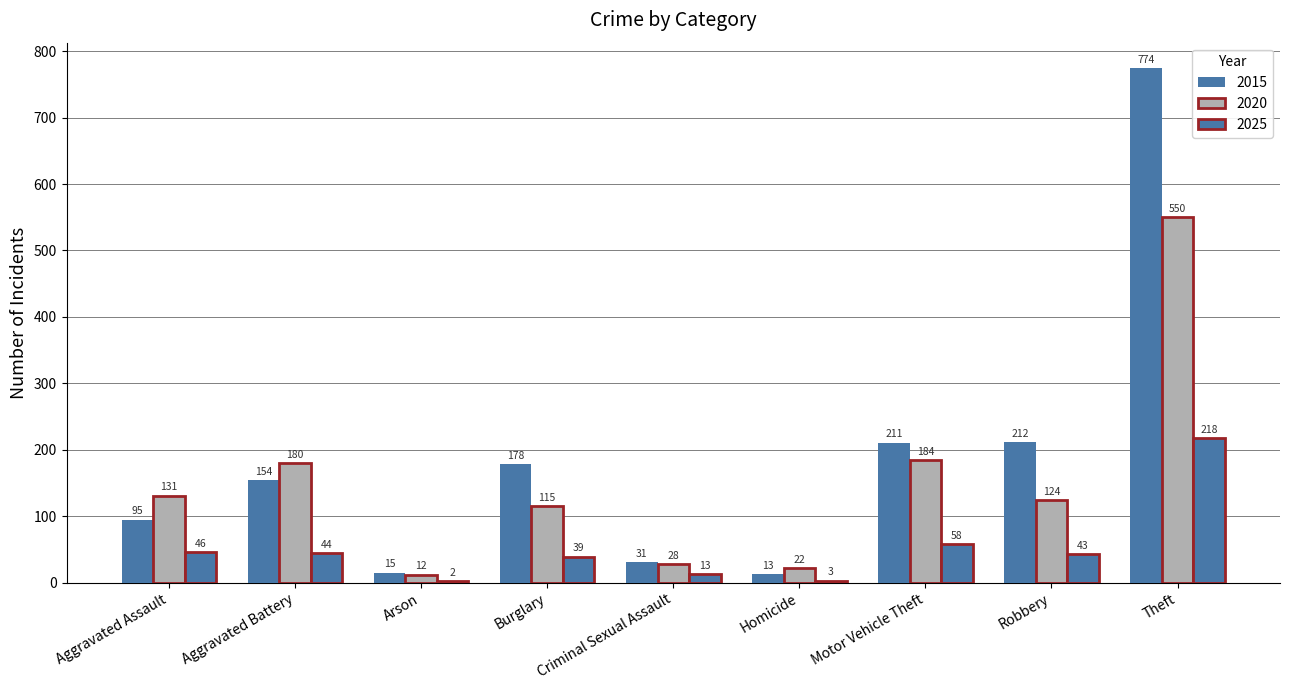

Are the bars grouped side by side (vs. stacked)?

Yes